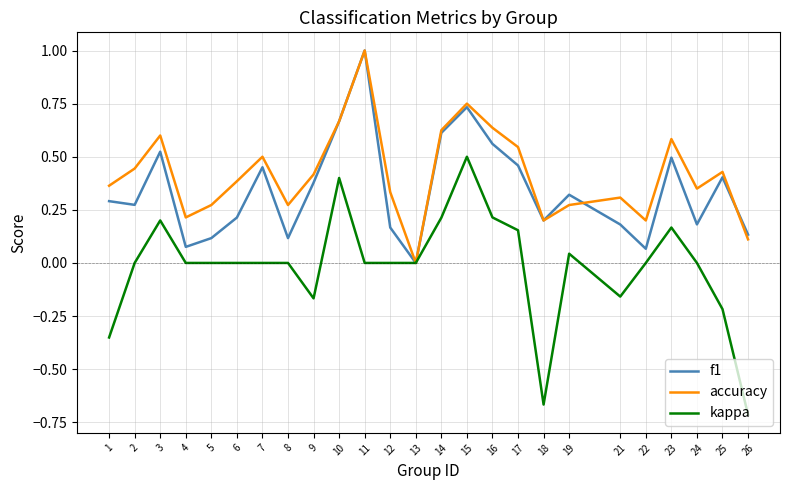

What is the total value across all series at 18?

-0.3